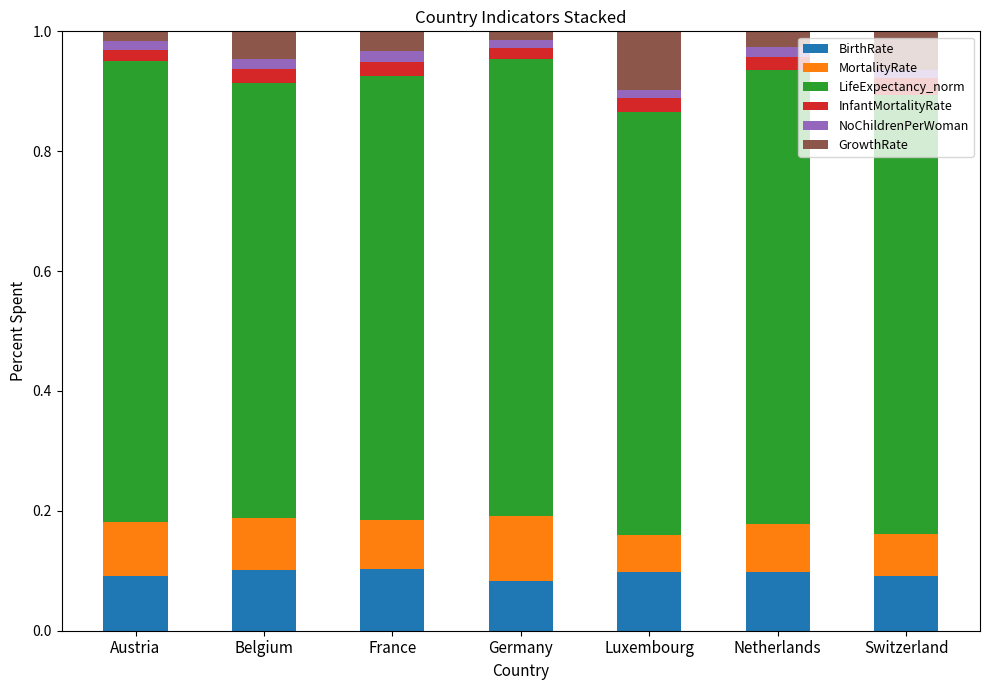

The BirthRate series shows 0.1 at Belgium. True or false?

True